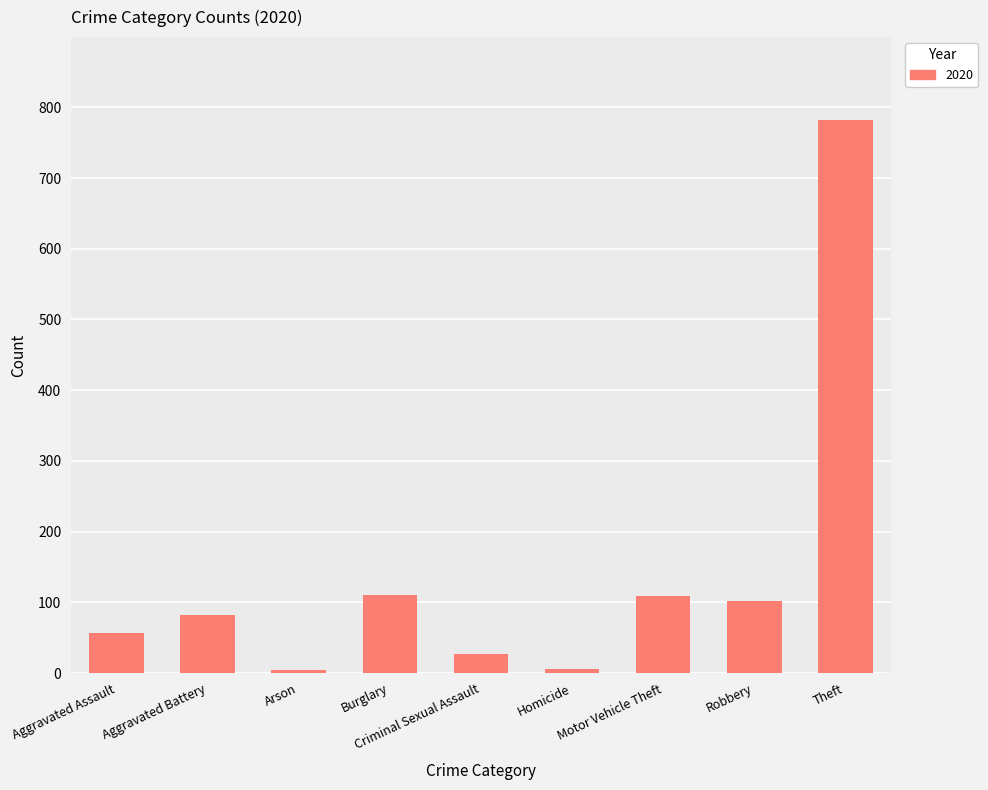

What is the label of the 8th bar from the left?

Robbery